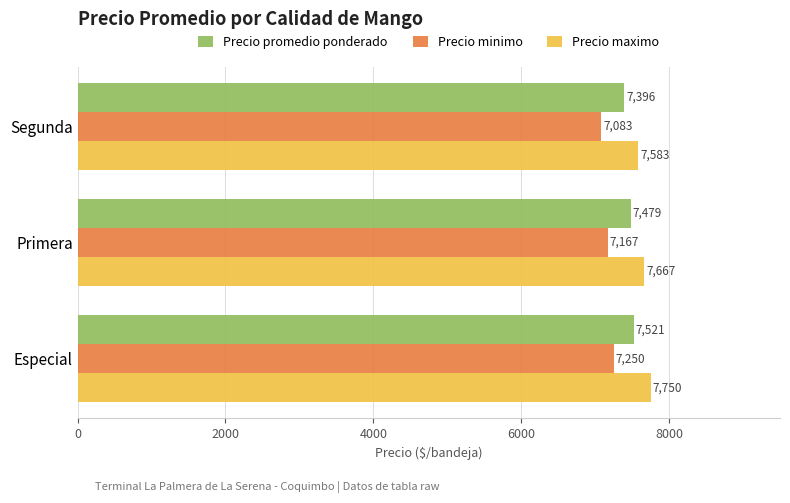

At which label does Precio promedio ponderado reach its minimum?

Segunda